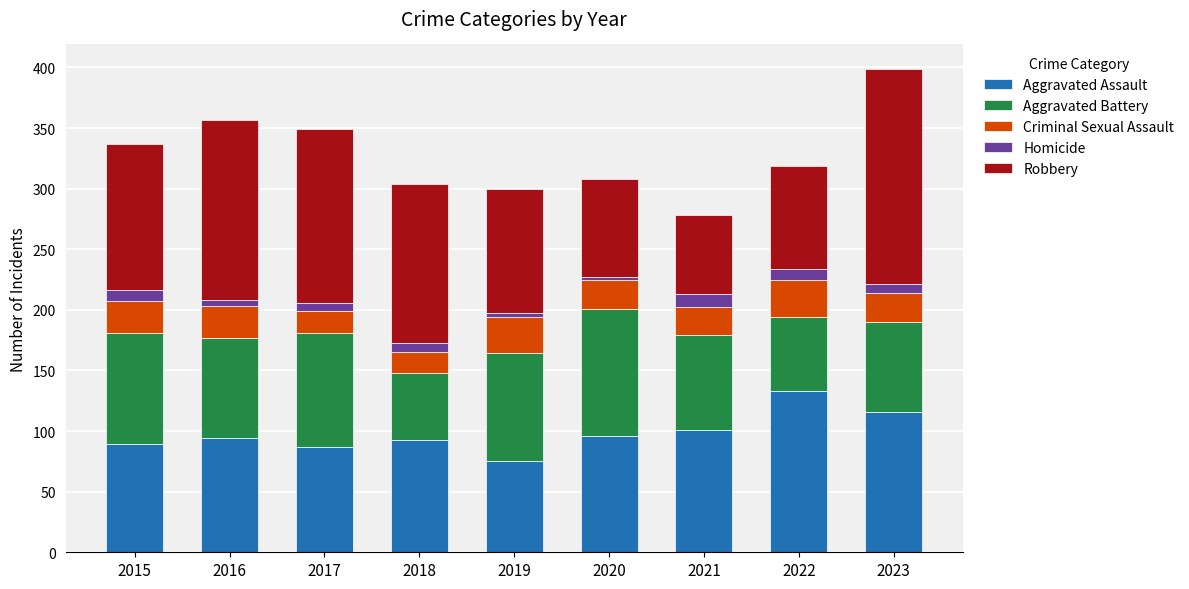

Is it true that Aggravated Assault equals 160 at 2020?

False